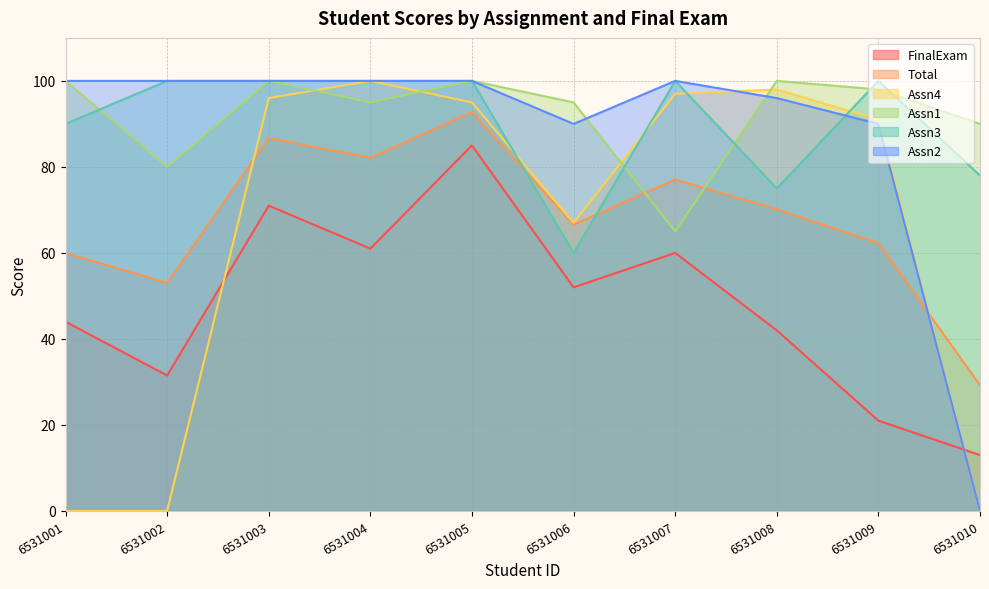

Read the Assn1 value at 6531009.

98.0